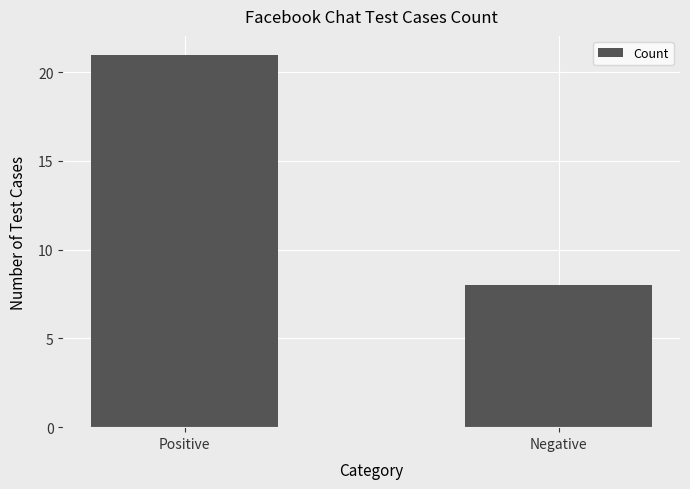

What position from the left is Positive?

1